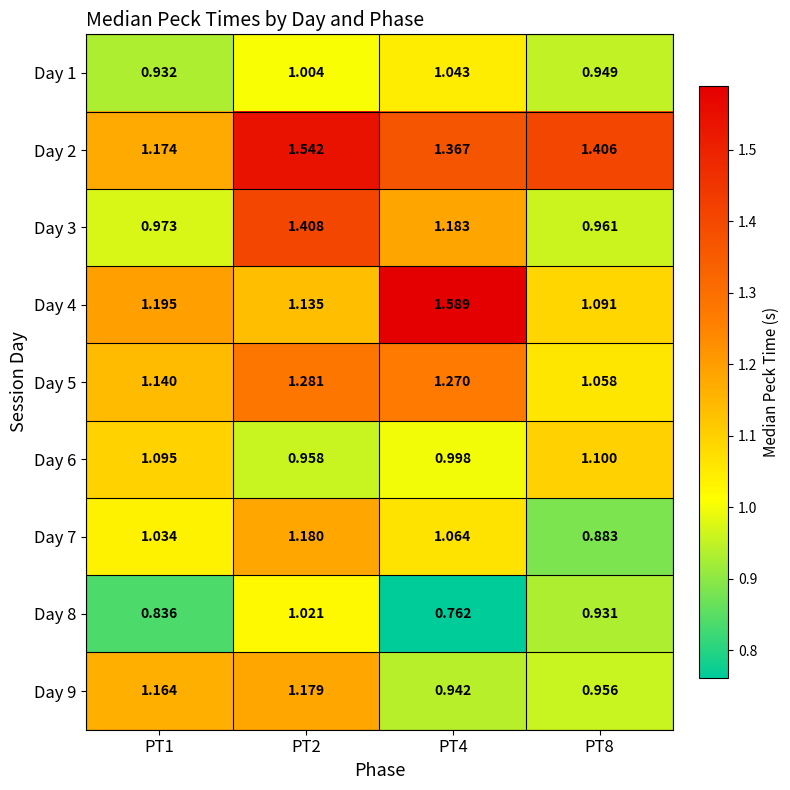

Is the value of Day 7 at PT4 greater than the value of Day 6 at PT2?

Yes